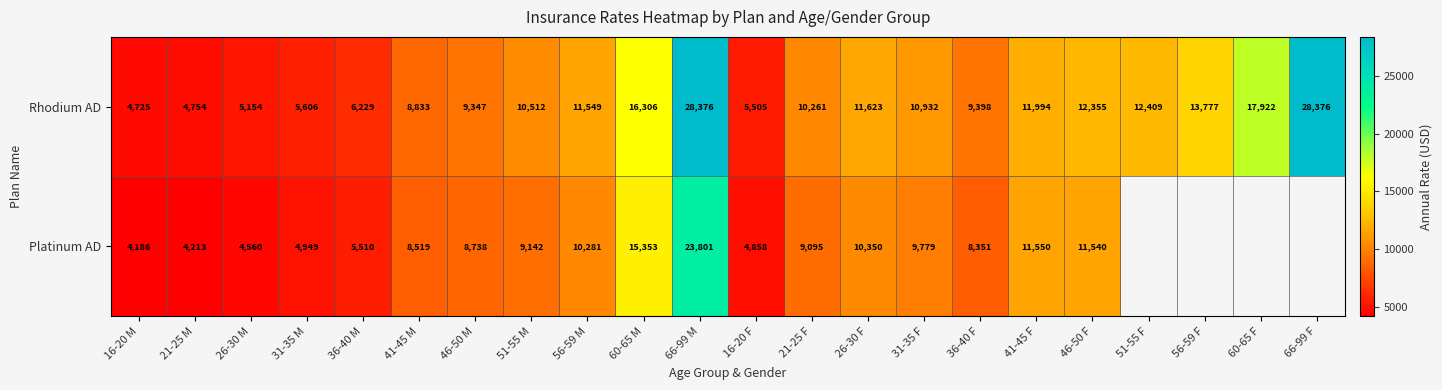

What is the spread (max minus min) of values at 56-59 M?

1268.0